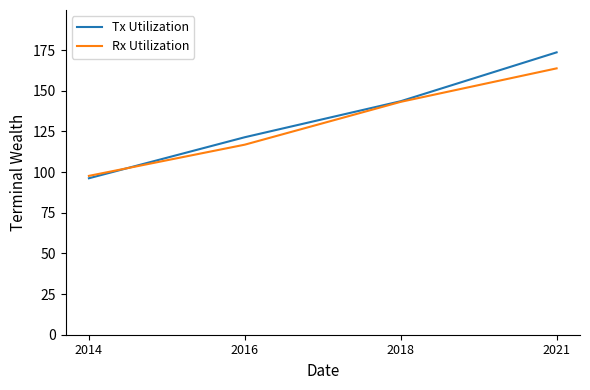

Is this an area chart (filled region under the line)?

No